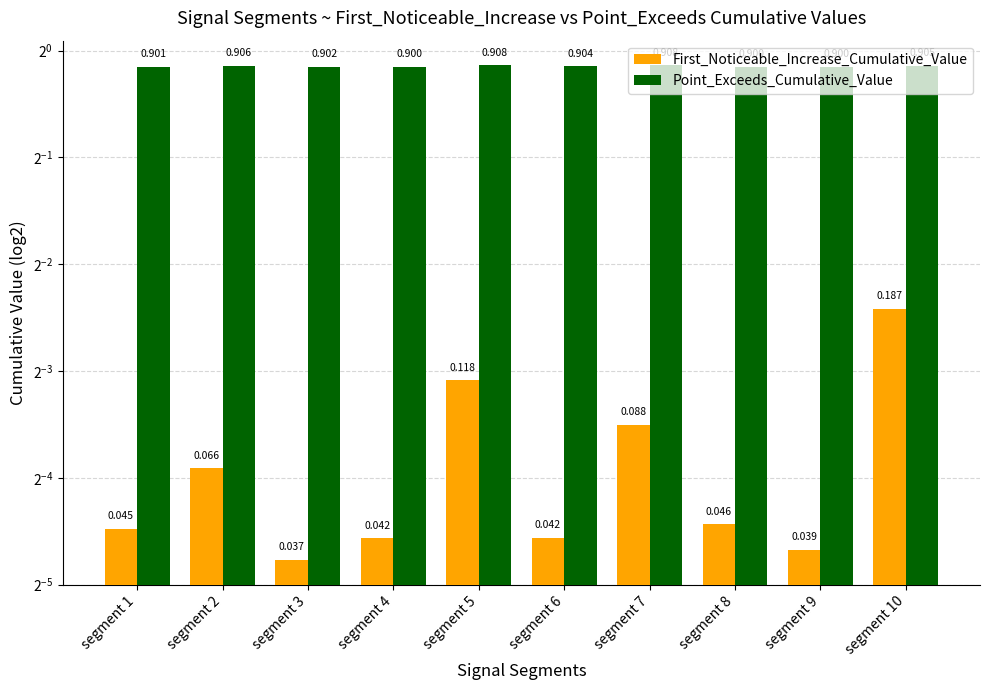

What is the spread (max minus min) of values at segment 10?

0.7